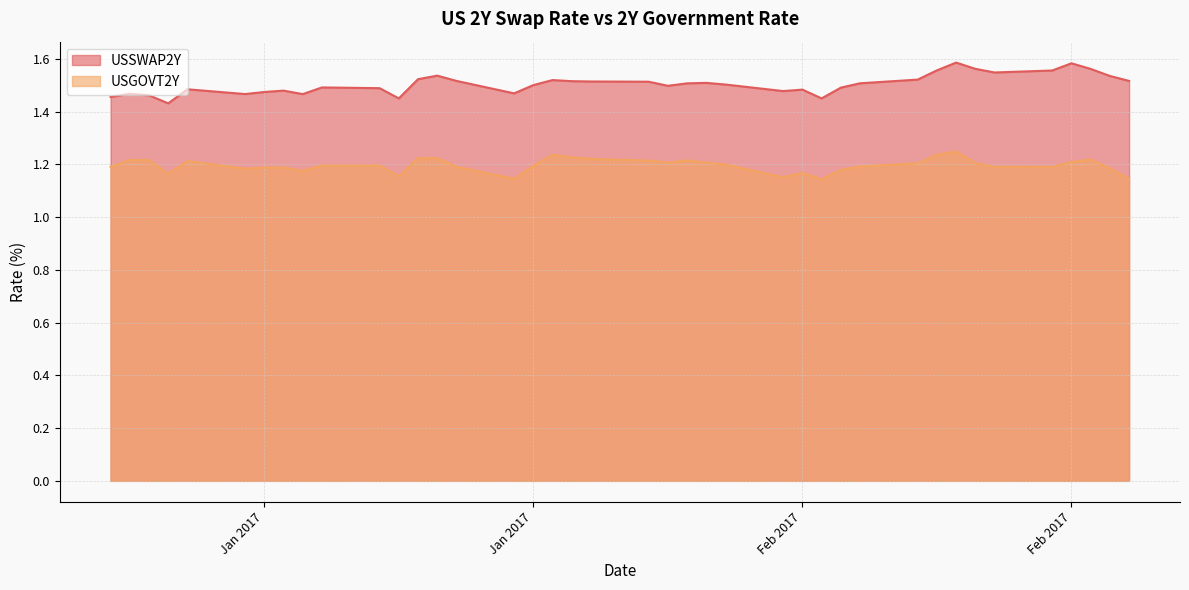

Which has a higher value, 2/8/2017 or 2/24/2017?

2/24/2017